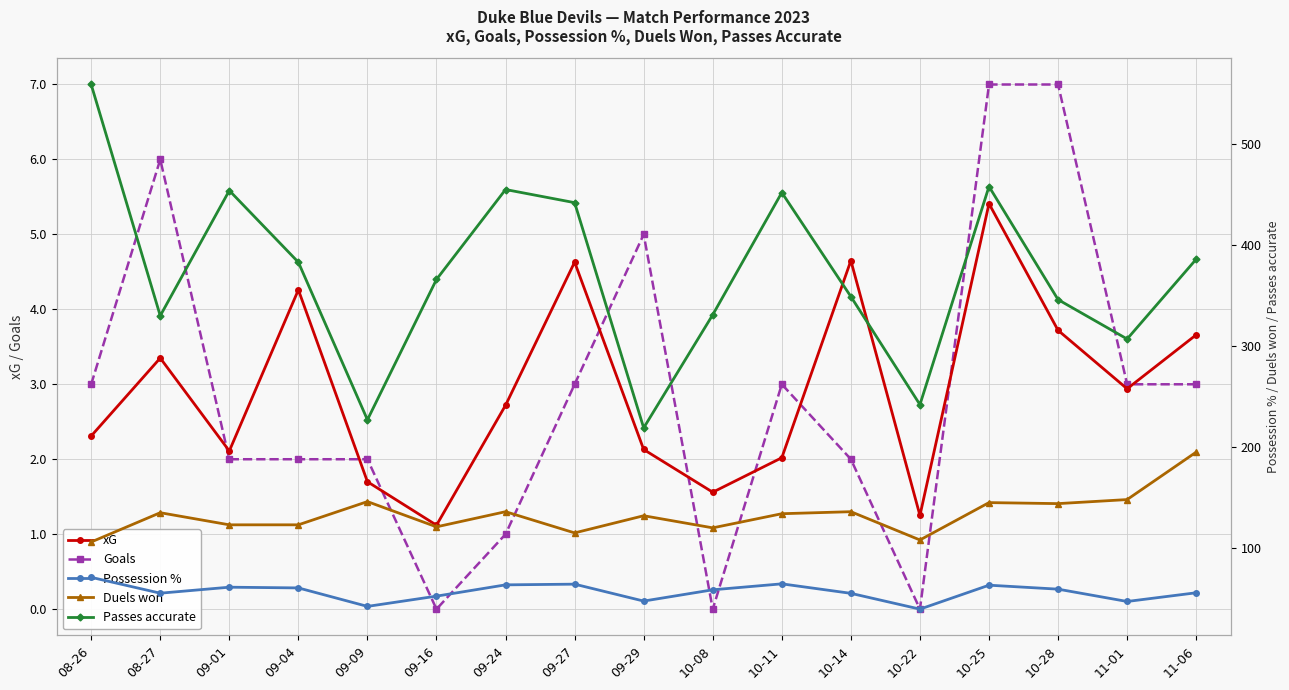

Count the Goals values in the range 2 to 3.

9